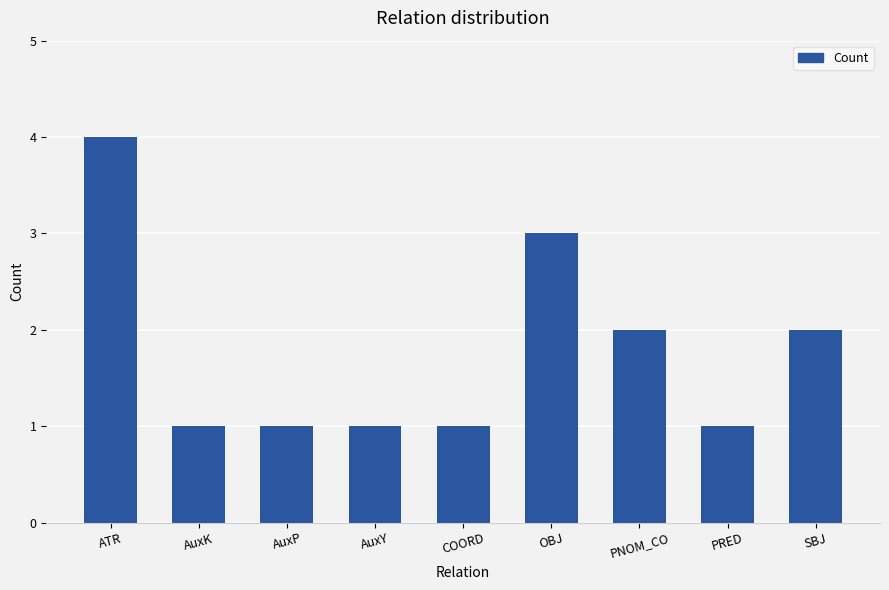

How many values are between 1 and 2?

7